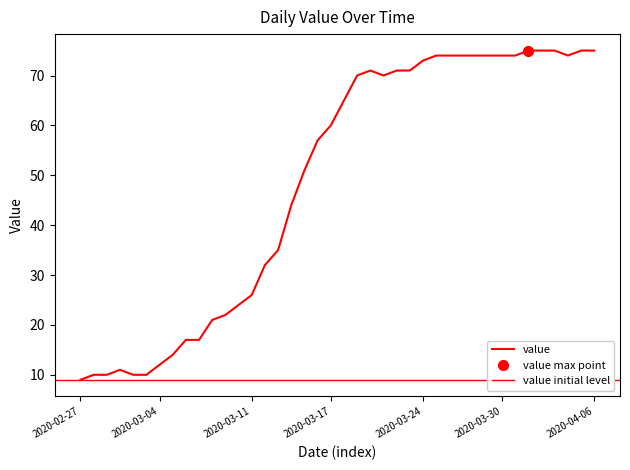

How many lines are shown in the chart?

1